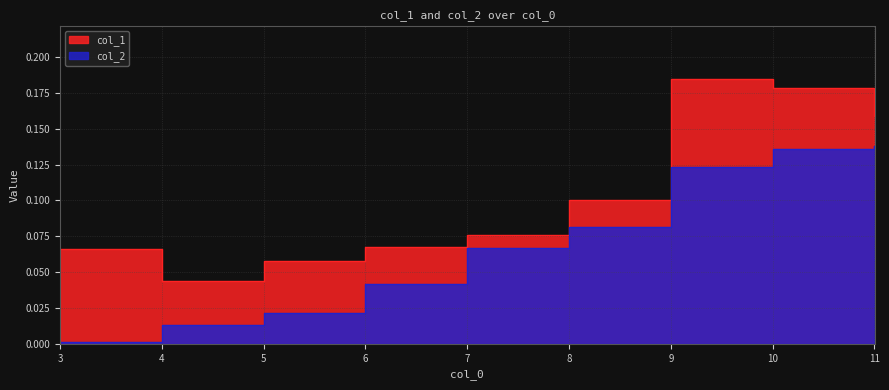

What is the average value of the col_1 series?

0.1